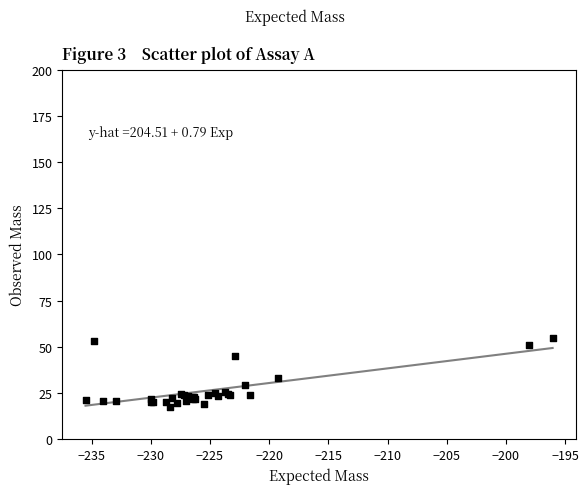

What Y value in the scatter plot is closest to 36?

33.4